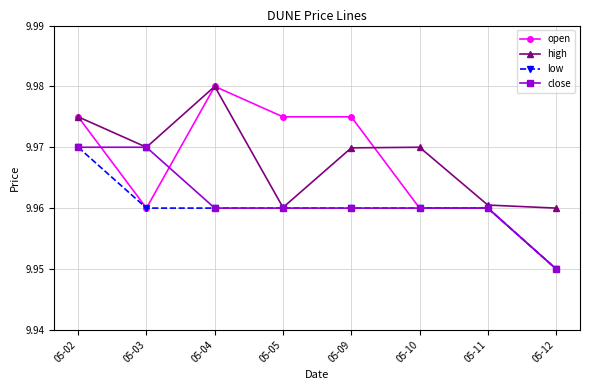

Which label corresponds to the largest value in the chart?

05-04